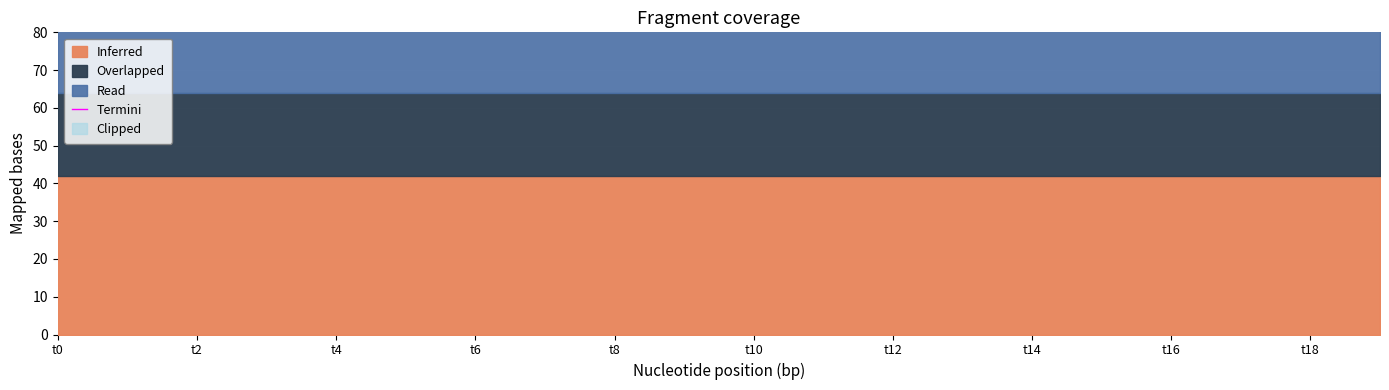

Does the chart display data point markers on the line(s)?

No